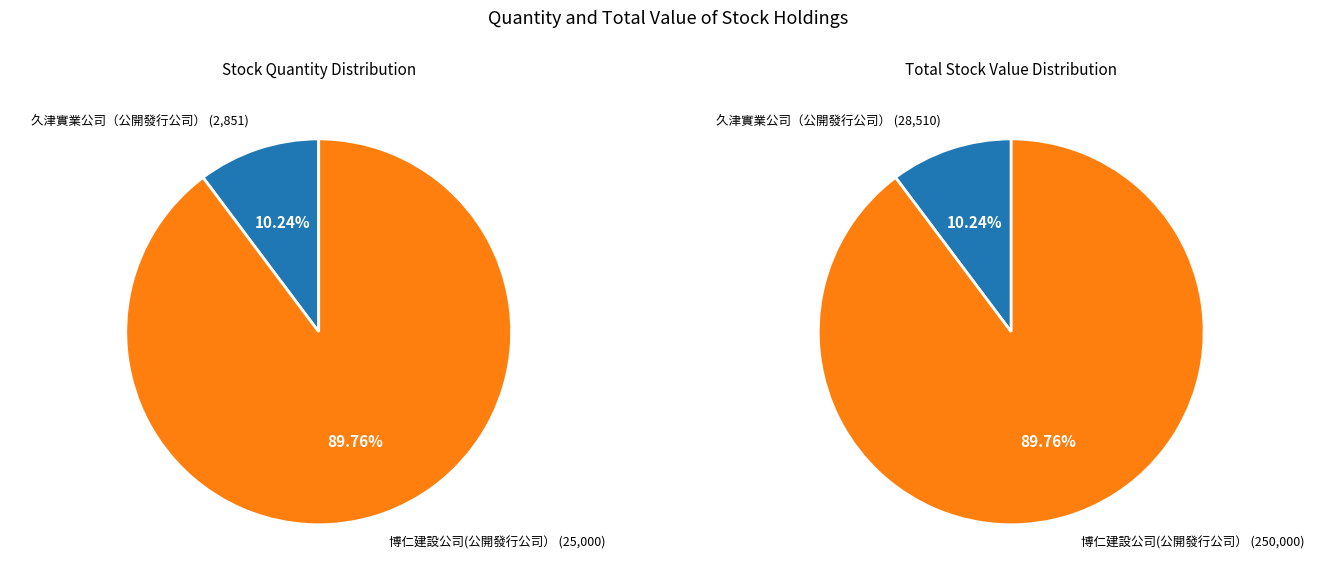

What is the total percentage of 久津實業公司（公開發行公司） and 博仁建設公司(公開發行公司）?

100.0%